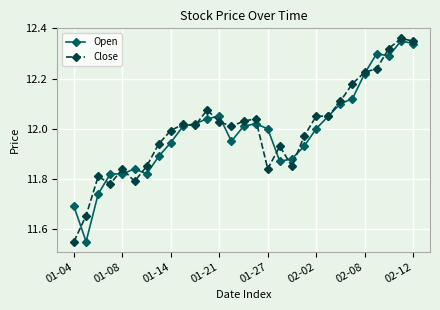

At how many categories does at least one series exceed 11?

29